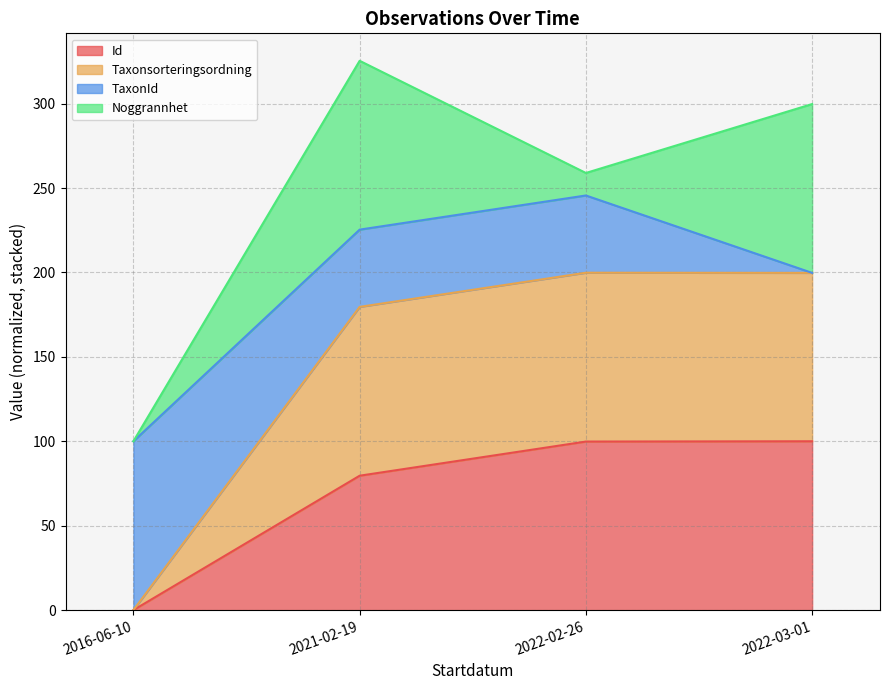

Where is the first local maximum for Taxonsorteringsordning?

2022-02-26